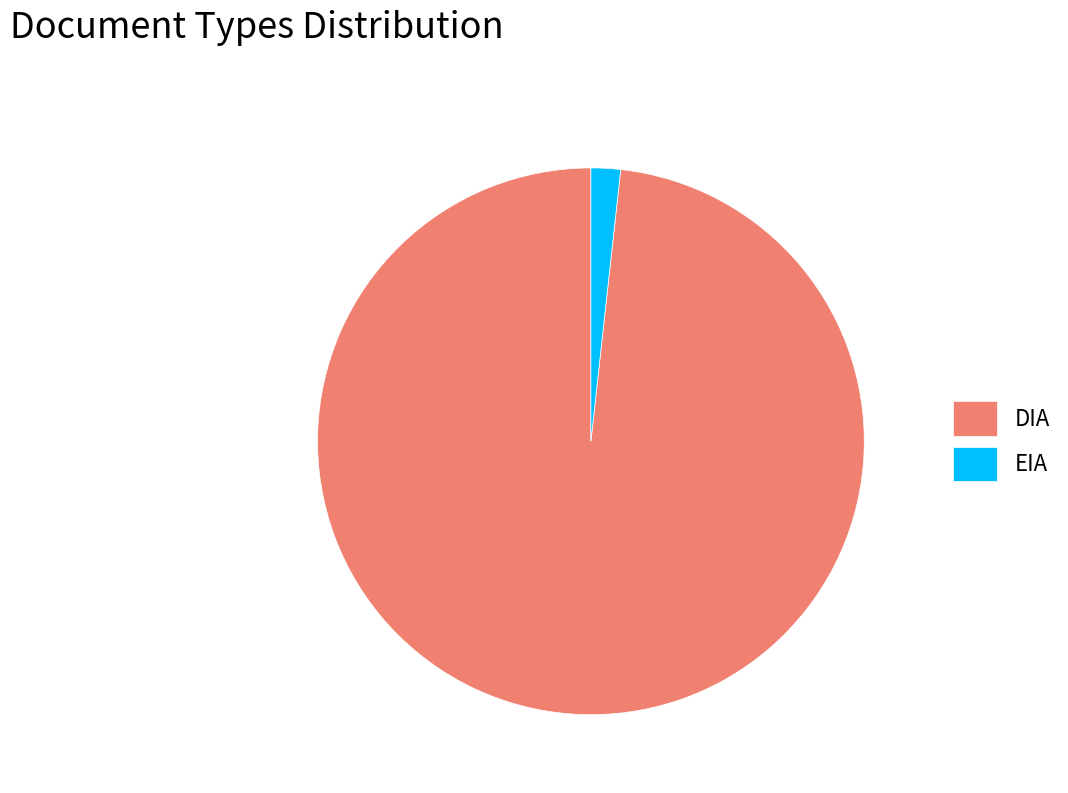

Between EIA and DIA, which is larger?

DIA